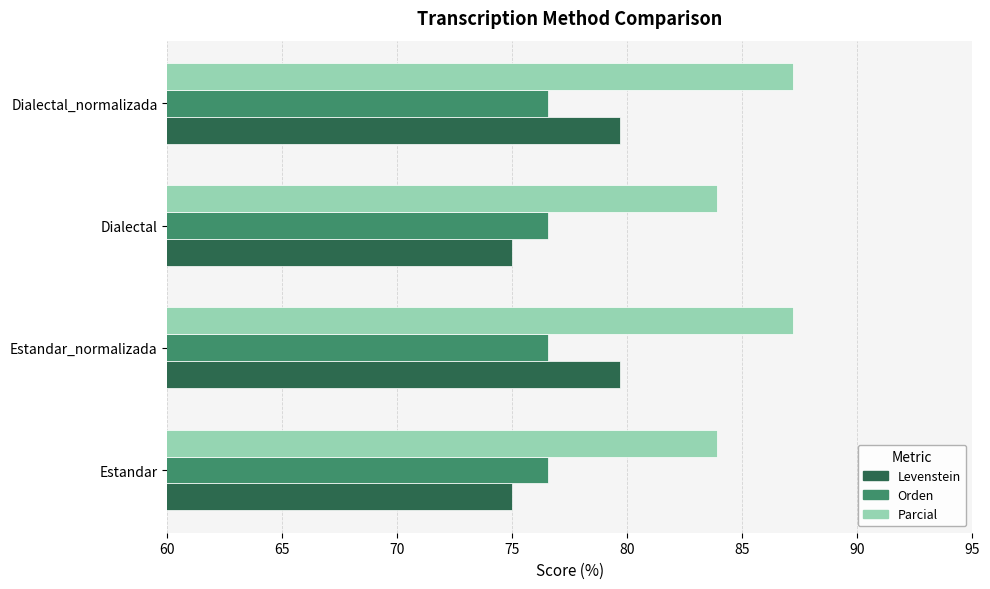

Which series has the largest range (max minus min)?

Levenstein